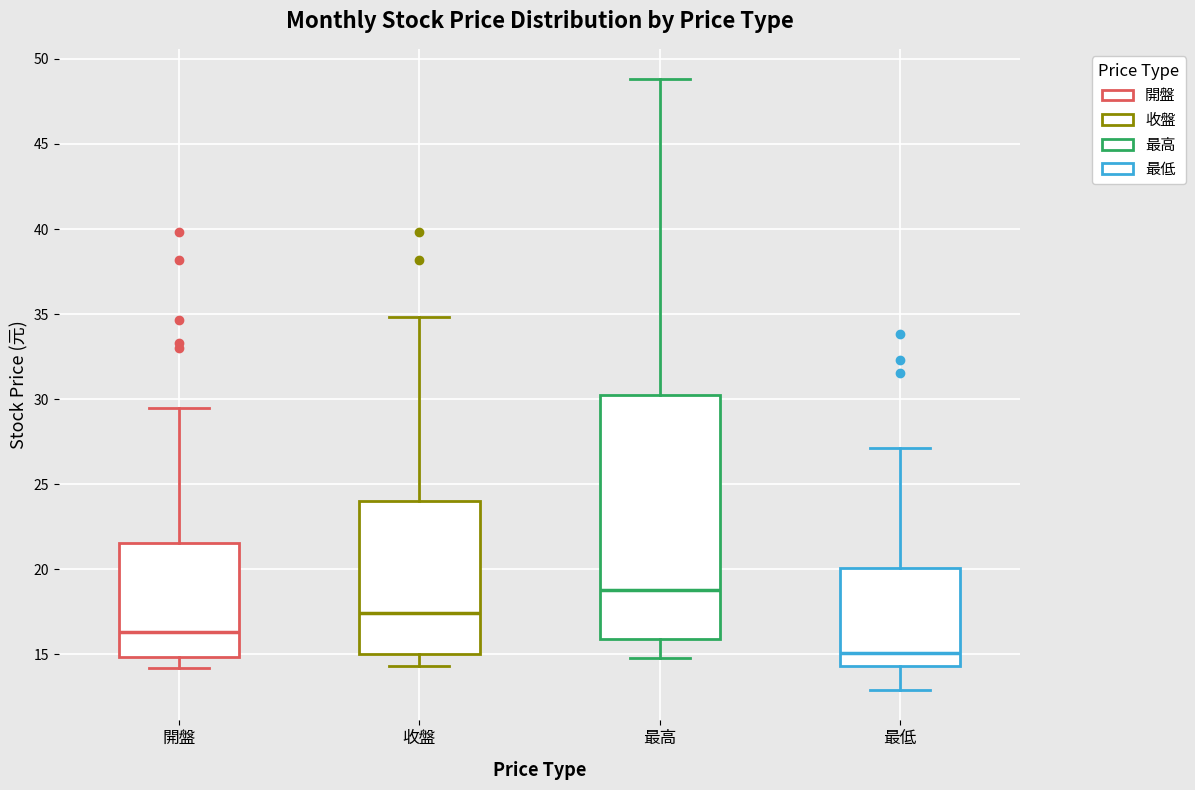

Reading left to right, read every box against the y-axis: the position of its median line, the range the box covers, and the ends of its whiskers. The values are not printed on the chart, so give them approximately, as read against the axis.

開盤: median 16.5, box 15.0 to 21.5, whiskers 14.0 to 29.5
收盤: median 17.5, box 15.0 to 24.0, whiskers 14.5 to 35.0
最高: median 19.0, box 16.0 to 30.5, whiskers 15.0 to 49.0
最低: median 15.0, box 14.5 to 20.0, whiskers 13.0 to 27.0